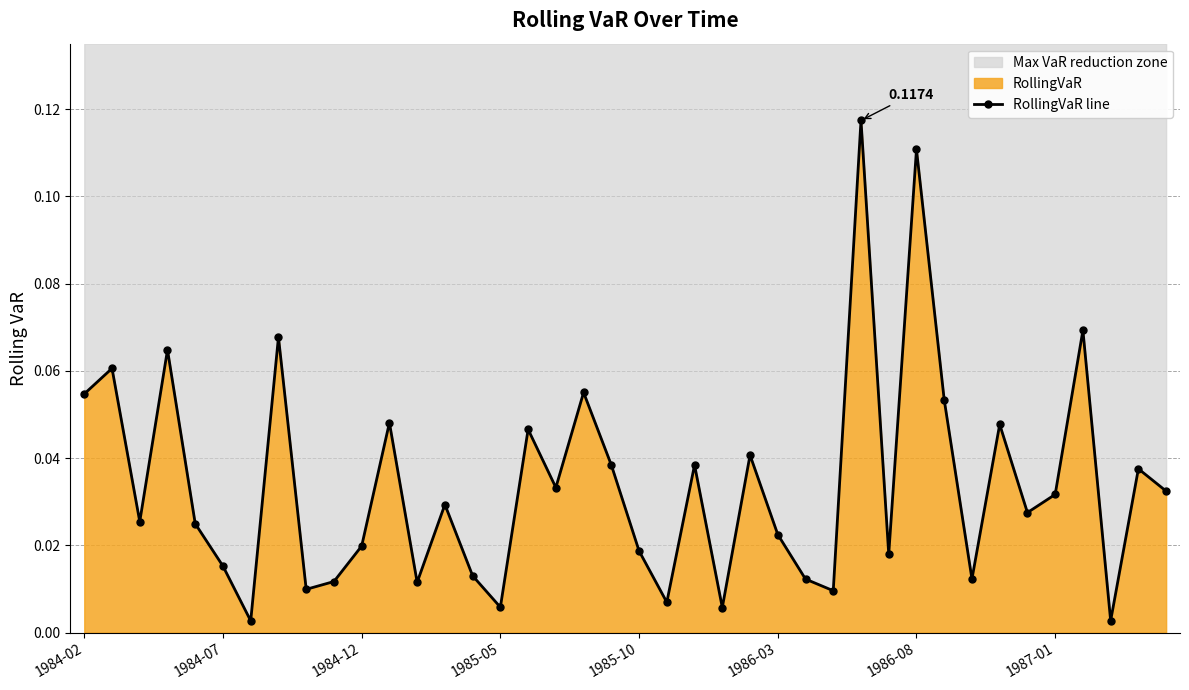

True or false: the data has more than 1 interior local peaks.

True